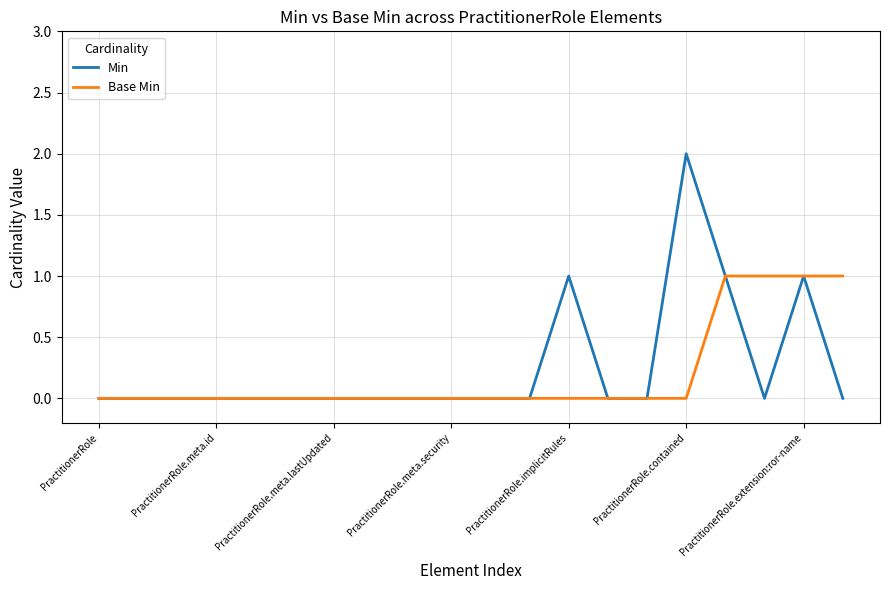

List the series in order of their peak value, lowest first.

Base Min, Min